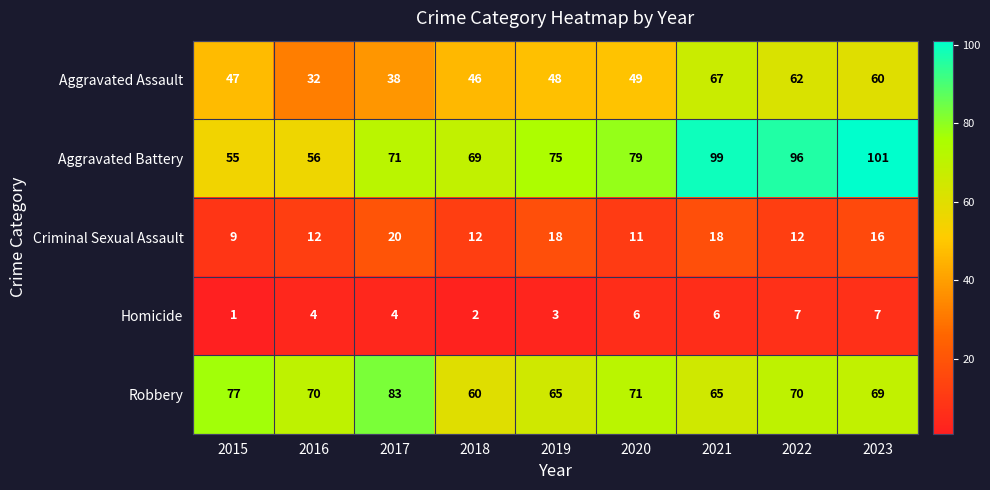

Which series has the largest total across all categories?

Aggravated Battery